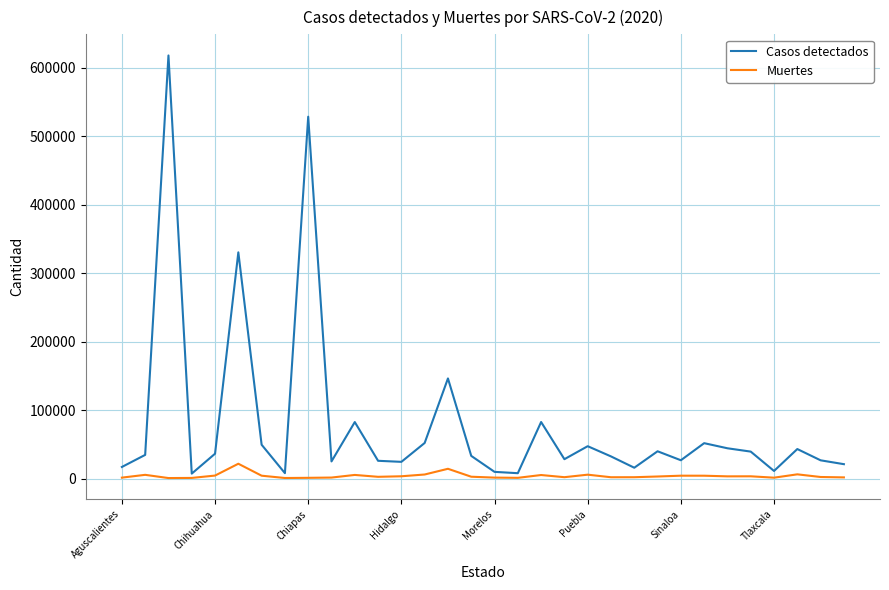

Rank the series by their average value, from lowest to highest.

Muertes, Casos detectados